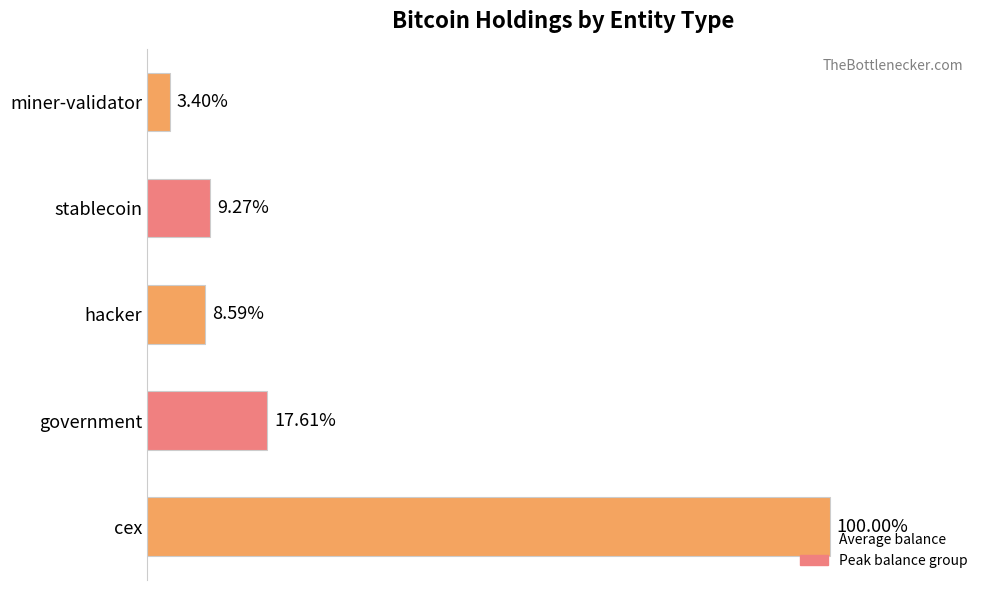

Does the chart contain any negative values?

No